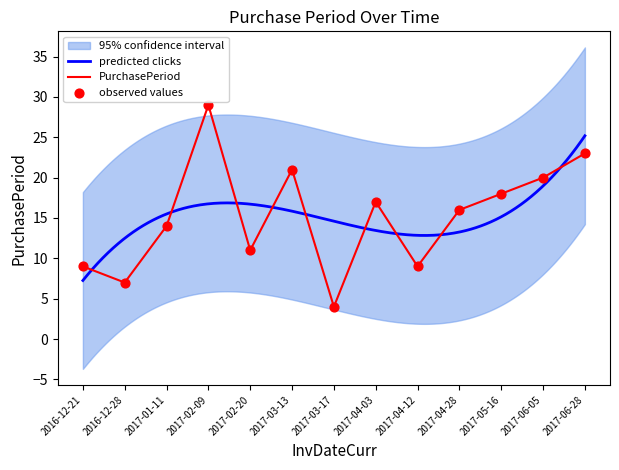

What is the change in value from 2017-03-13 to 2017-03-17?

-17